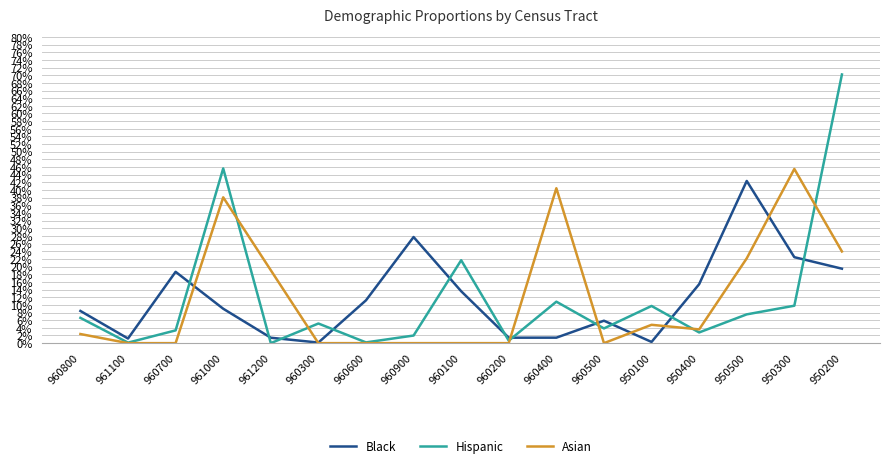

Reading left to right, what are all the values shown in this chart?

Black: 0.1	0.0	0.2	0.1	0.0	0.0	0.1	0.3	0.1	0.0	0.0	0.1	0.0	0.2	0.4	0.2	0.2
Hispanic: 0.1	0.0	0.0	0.5	0.0	0.1	0.0	0.0	0.2	0.0	0.1	0.0	0.1	0.0	0.1	0.1	0.7
Asian: 0.0	0.0	0.0	0.4	0.2	0.0	0.0	0.0	0.0	0.0	0.4	0.0	0.0	0.0	0.2	0.5	0.2